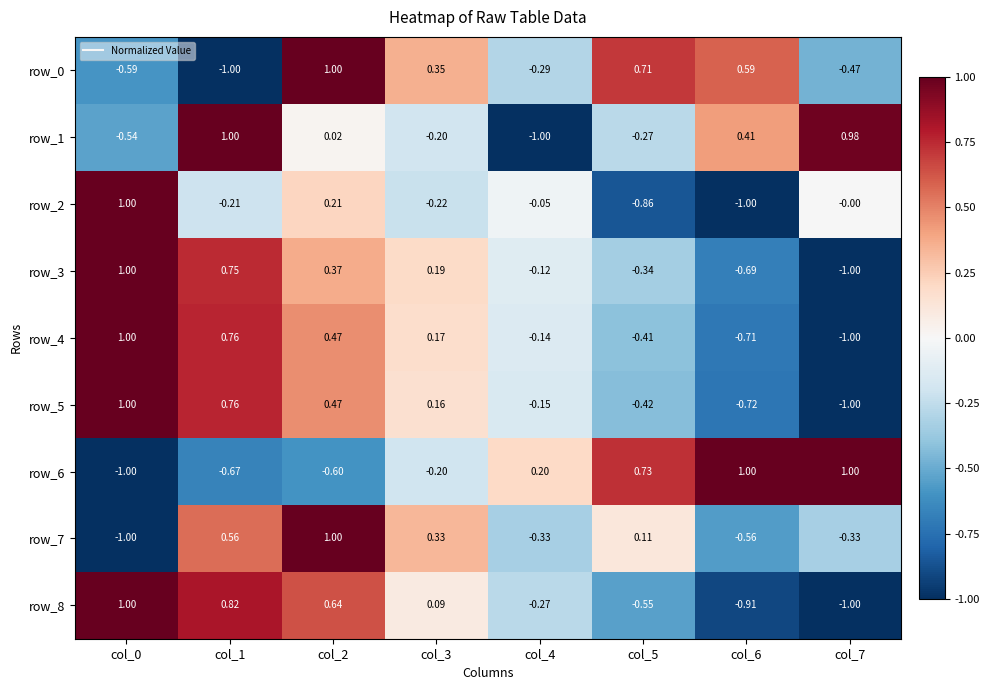

What is the lowest value of the row_2 series?

-1.0